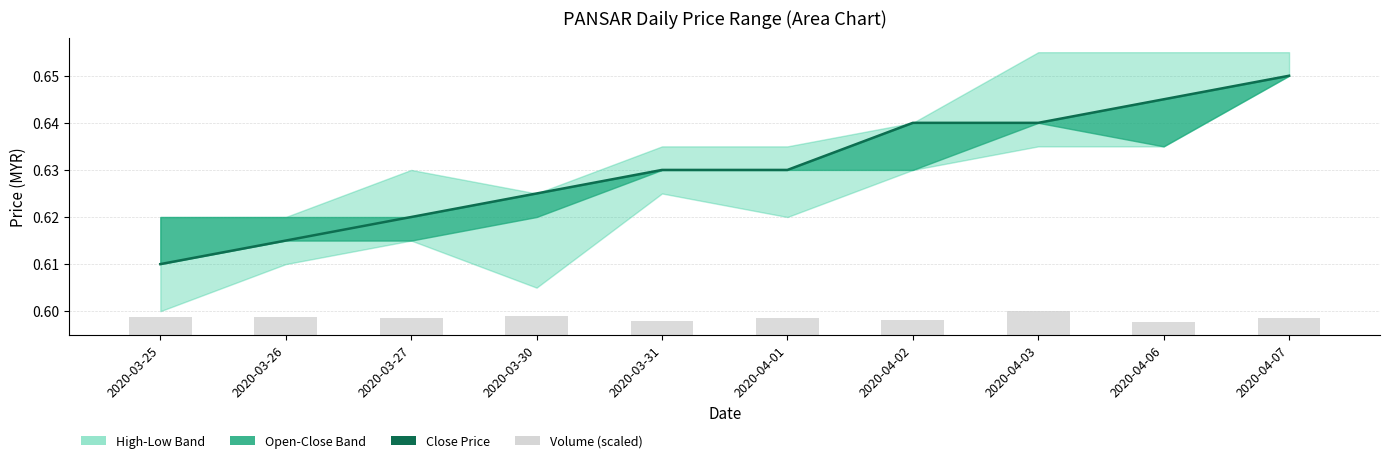

What is the sum of all open values?

6.3